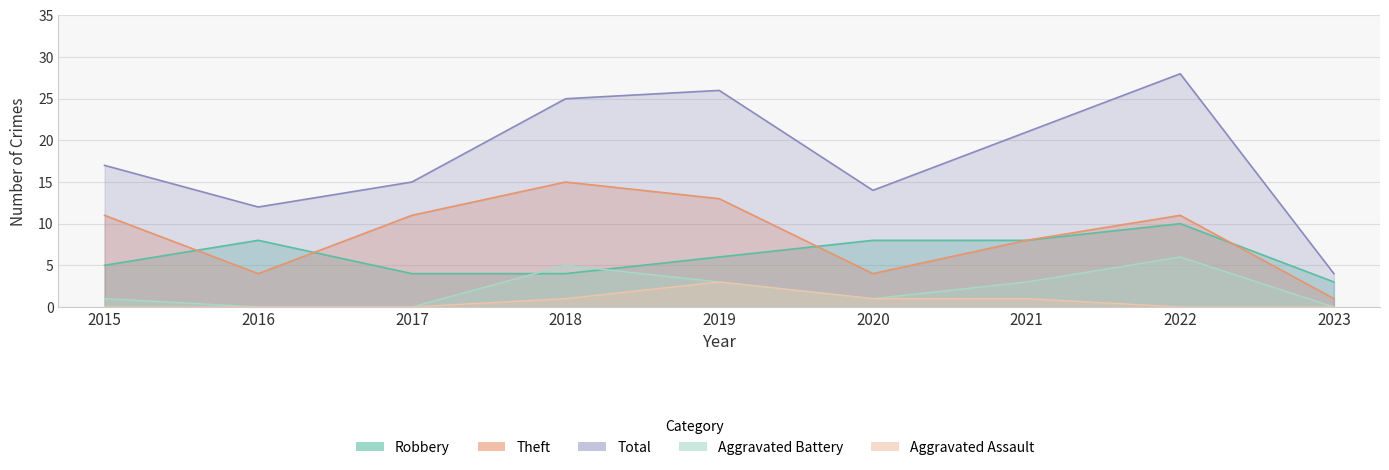

True or false: Aggravated Battery and Total intersect in this chart.

False